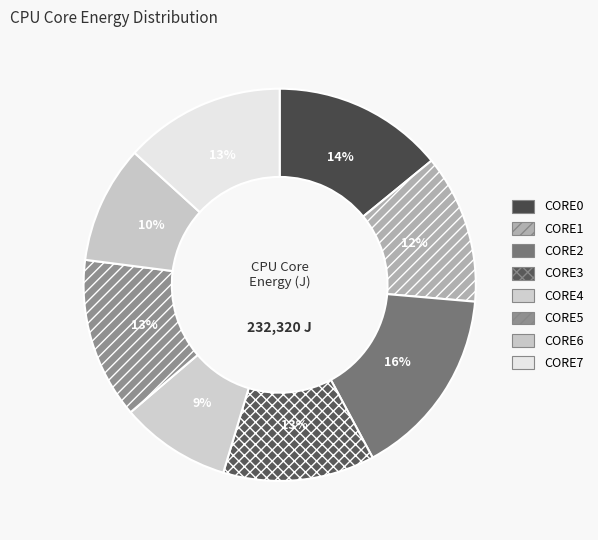

Rank the categories by value from highest to lowest.

CORE2, CORE0, CORE5, CORE7, CORE3, CORE1, CORE6, CORE4